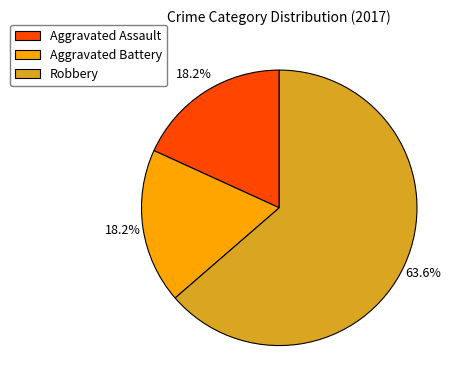

How much of the chart is everything except Robbery?

36.4%